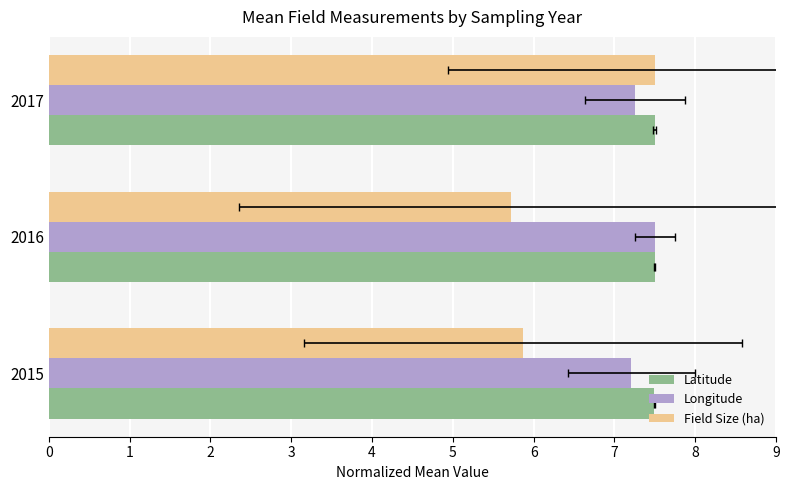

Which series has the largest total across all categories?

Latitude